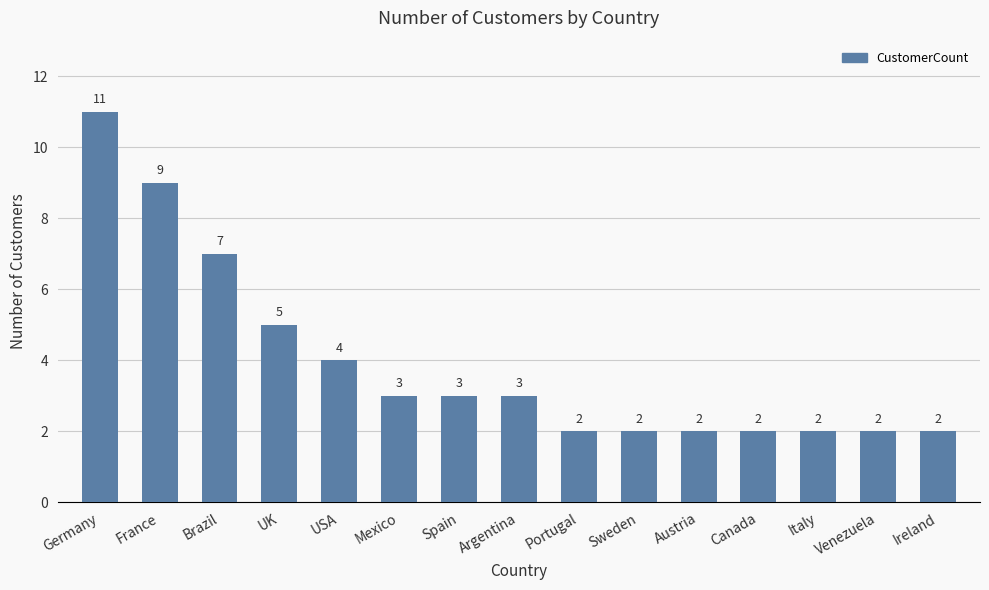

What is the maximum value shown in the chart?

11